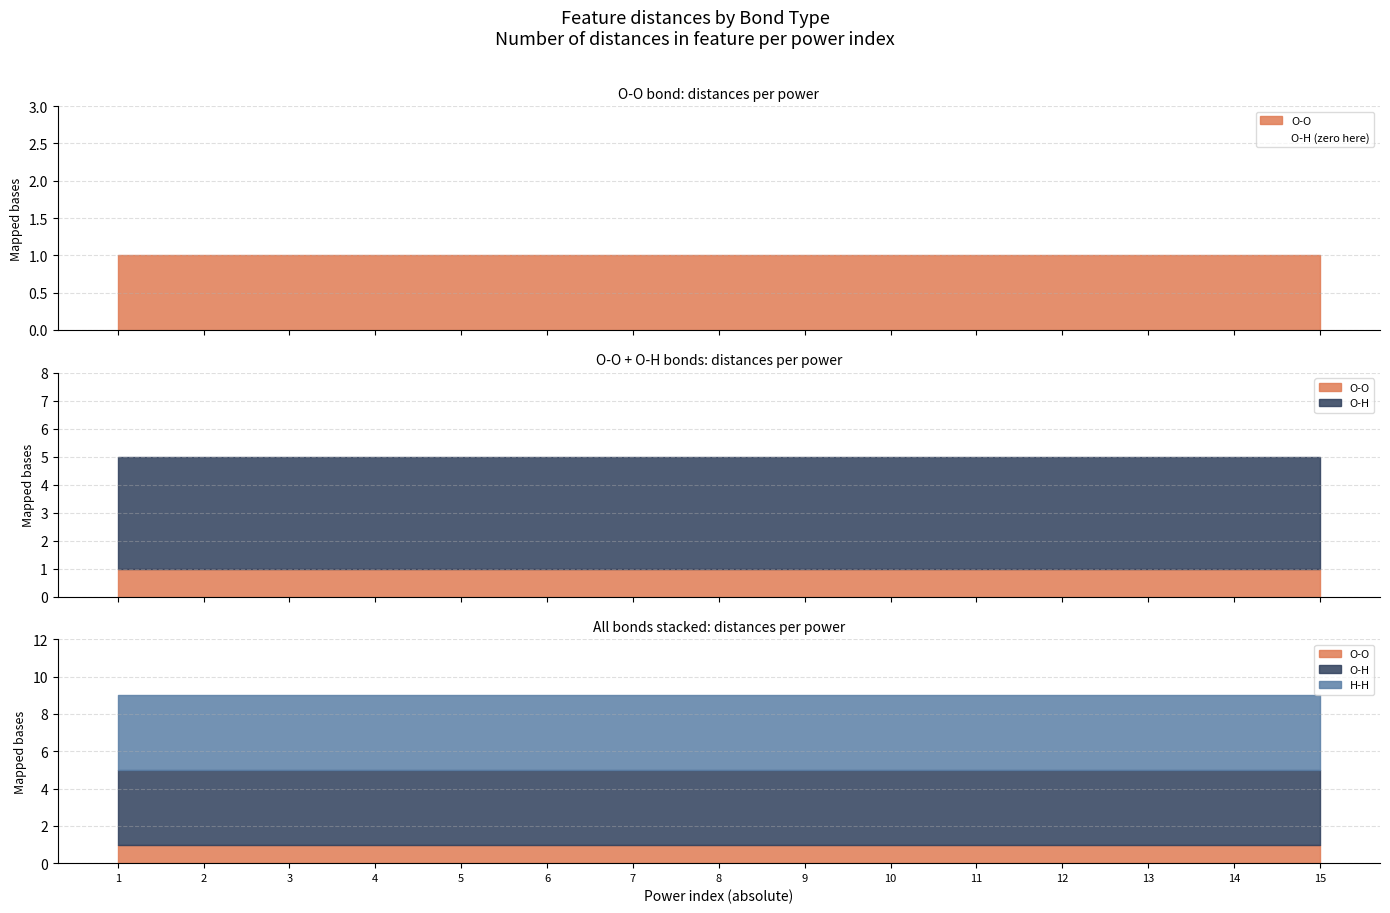

Does the chart have visible grid lines?

Yes